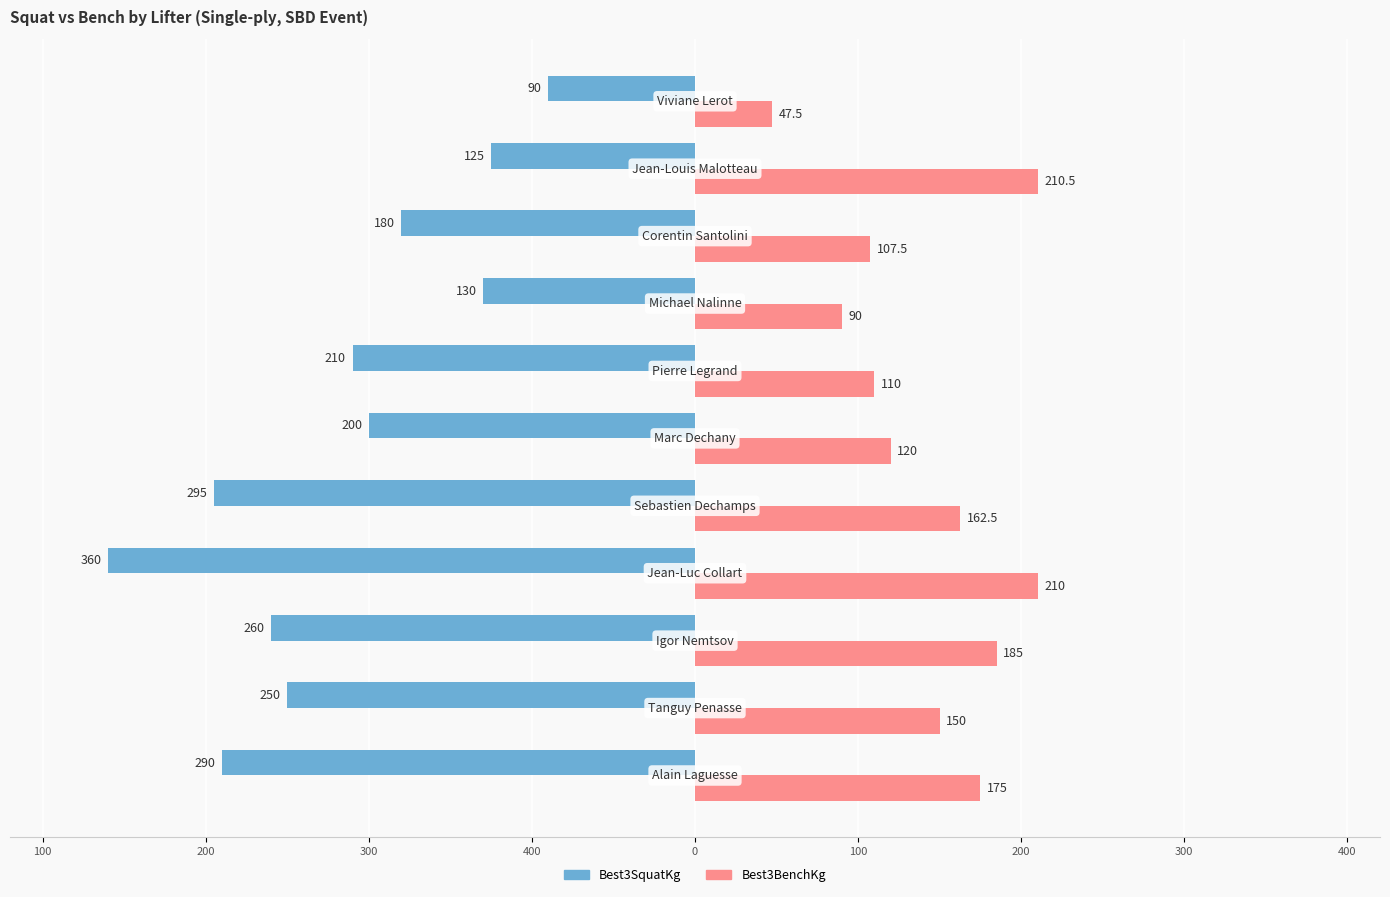

What is the average value of the Best3SquatKg series?

-217.3